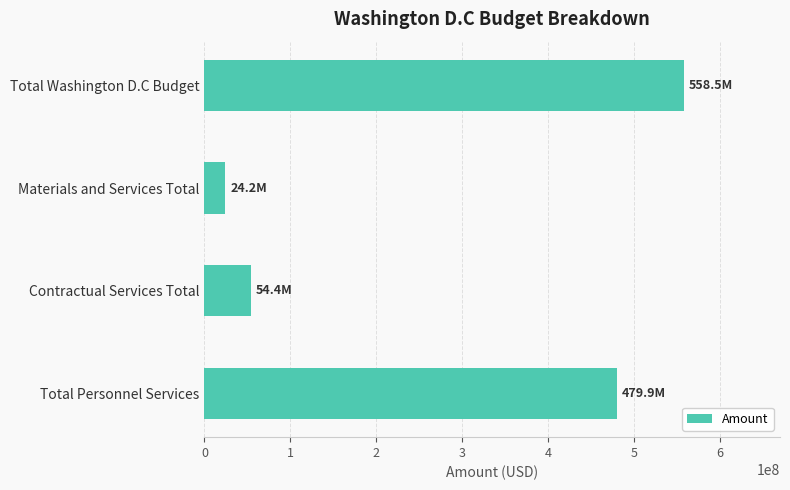

Rank the categories by value from lowest to highest.

Materials and Services Total, Contractual Services Total, Total Personnel Services, Total Washington D.C Budget